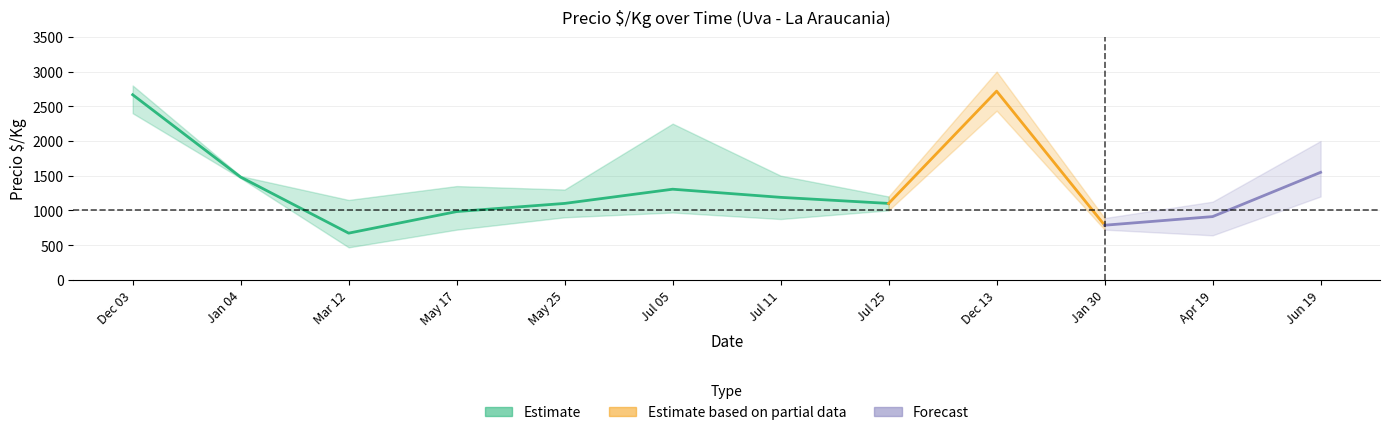

Does the chart display data point markers on the line(s)?

No